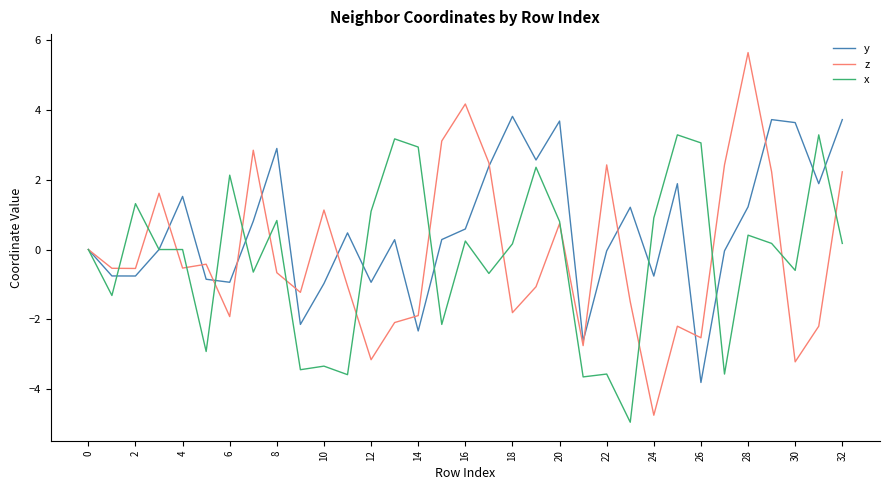

What is the greatest value displayed?

5.6